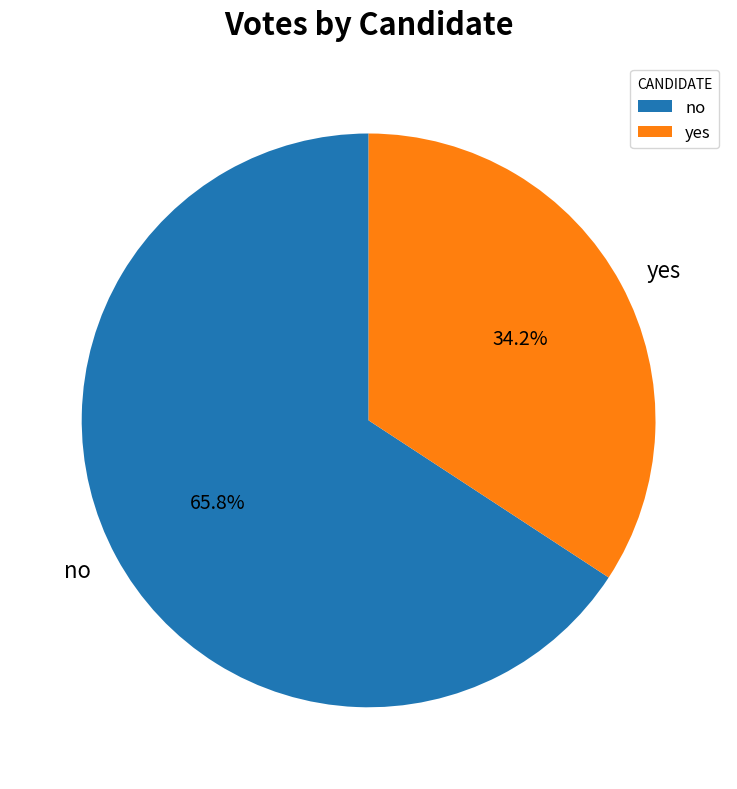

Which slice is the smallest?

yes